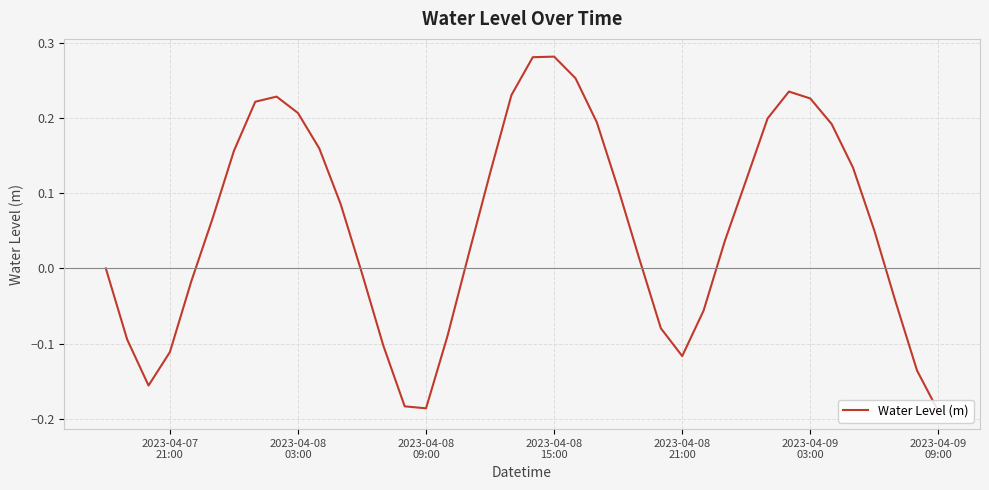

What is the difference between the maximum and minimum values?

0.5